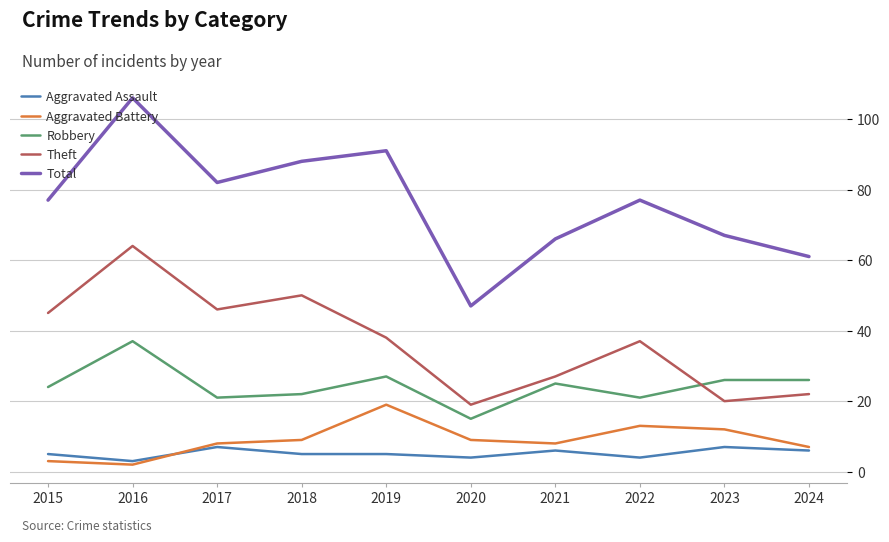

True or false: Total has a value of 139 at 2019.

False